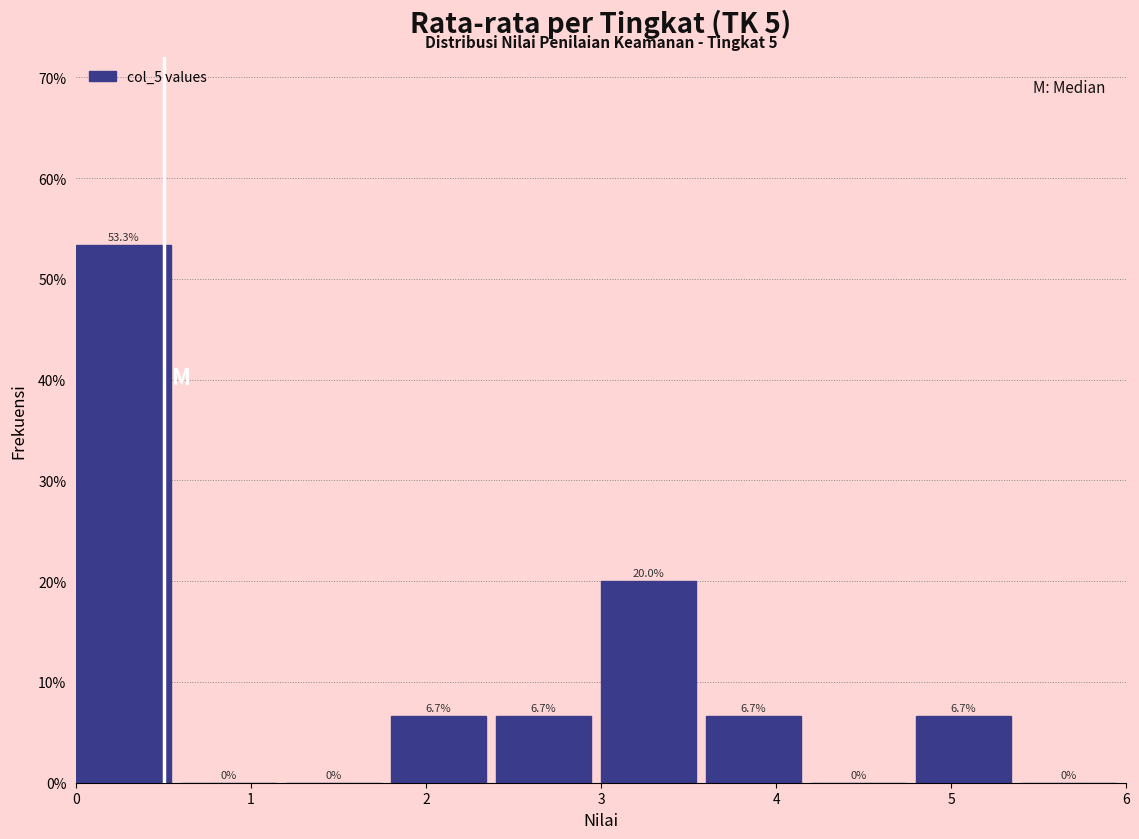

Reading left to right, transcribe this chart: for each bar, give the range it covers on the x-axis and its height.

0.0 to 0.6: 53.3
0.6 to 1.2: 0.0
1.2 to 1.8: 0.0
1.8 to 2.4: 6.7
2.4 to 3.0: 6.7
3.0 to 3.6: 20.0
3.6 to 4.2: 6.7
4.2 to 4.8: 0.0
4.8 to 5.4: 6.7
5.4 to 6.0: 0.0